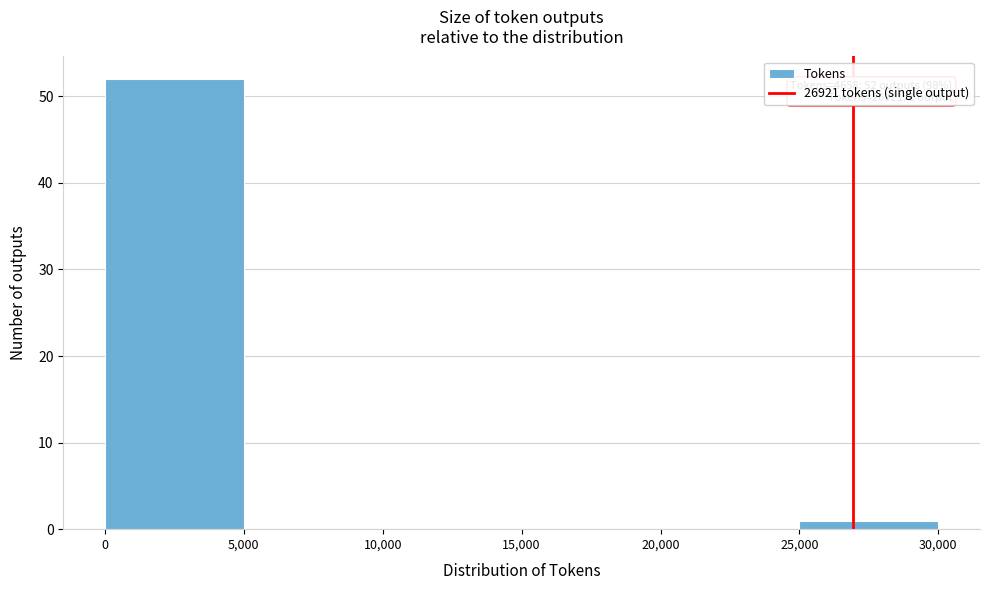

Over which range of the x-axis is the bar tallest?

0 to 5,000